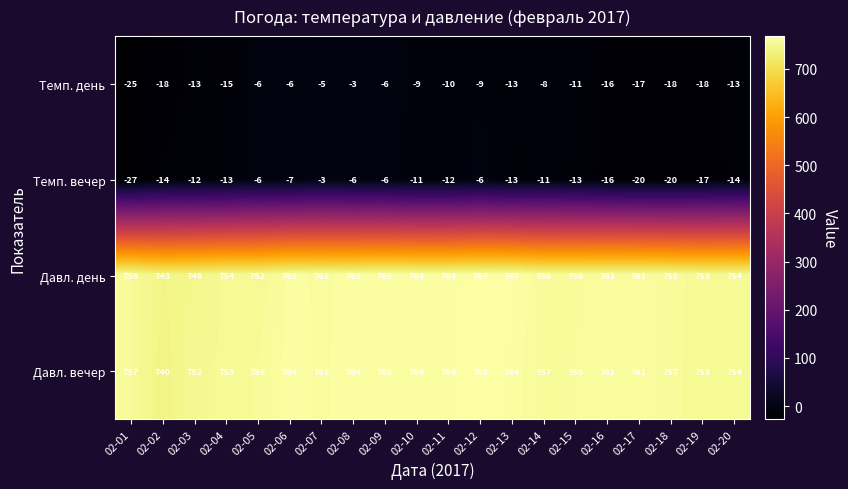

Which series has the largest total across all categories?

Давл. вечер